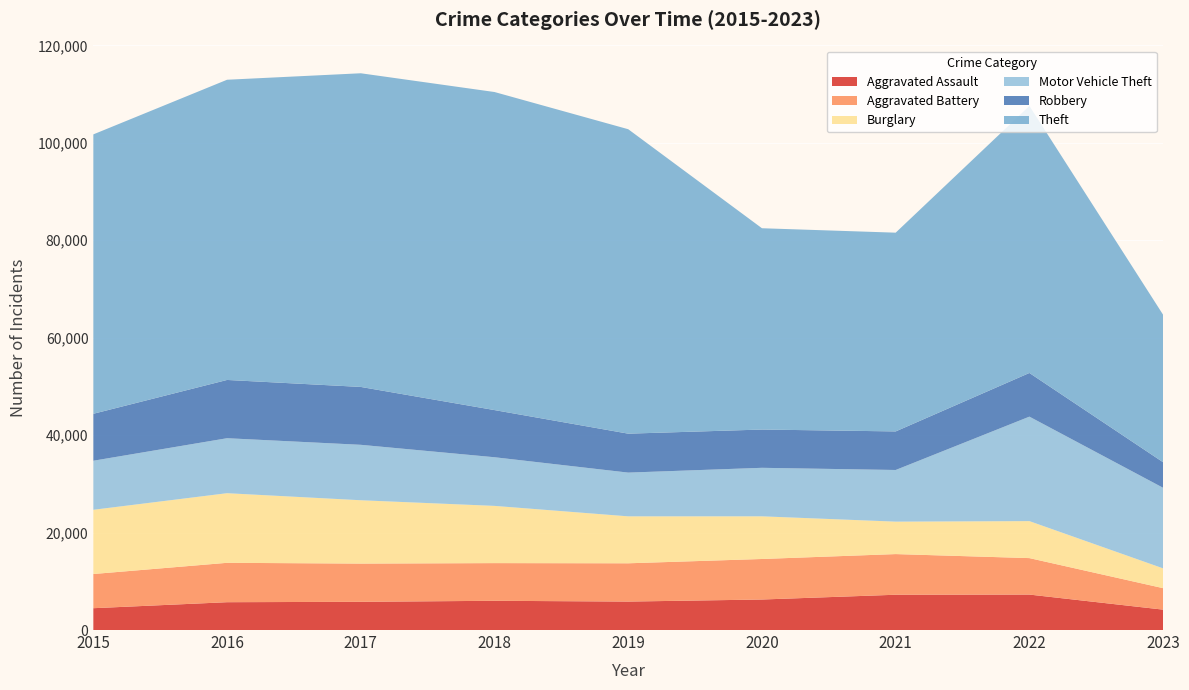

Reading right to left, transcribe all the data shown in this chart.

Aggravated Assault: 4185	7277	7243	6263	5841	6001	5793	5712	4480
Aggravated Battery: 4407	7486	8346	8319	7857	7734	7845	8085	7018
Burglary: 4063	7592	6659	8757	9638	11747	13001	14289	13184
Motor Vehicle Theft: 16540	21446	10602	9959	8977	9985	11380	11286	10068
Robbery: 5243	8965	7917	7855	7994	9680	11880	11960	9638
Theft: 30269	54808	40796	41320	62491	65286	64384	61621	57350